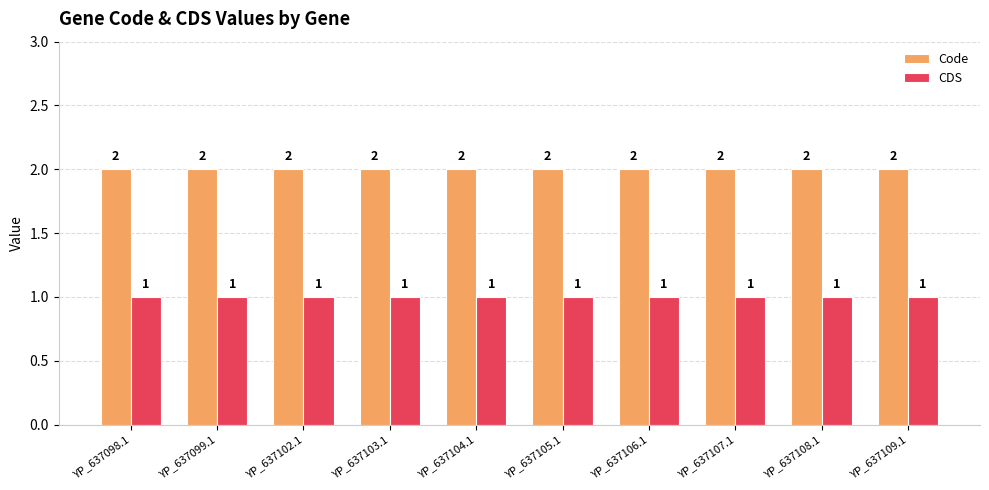

What is the greatest value displayed?

2